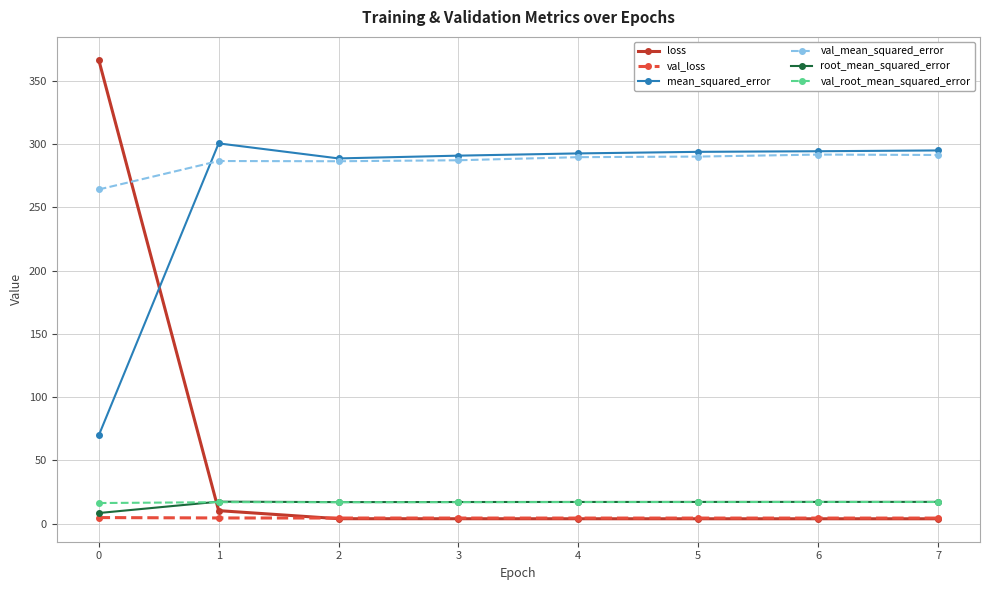

How many intersections are there between mean_squared_error and loss?

1